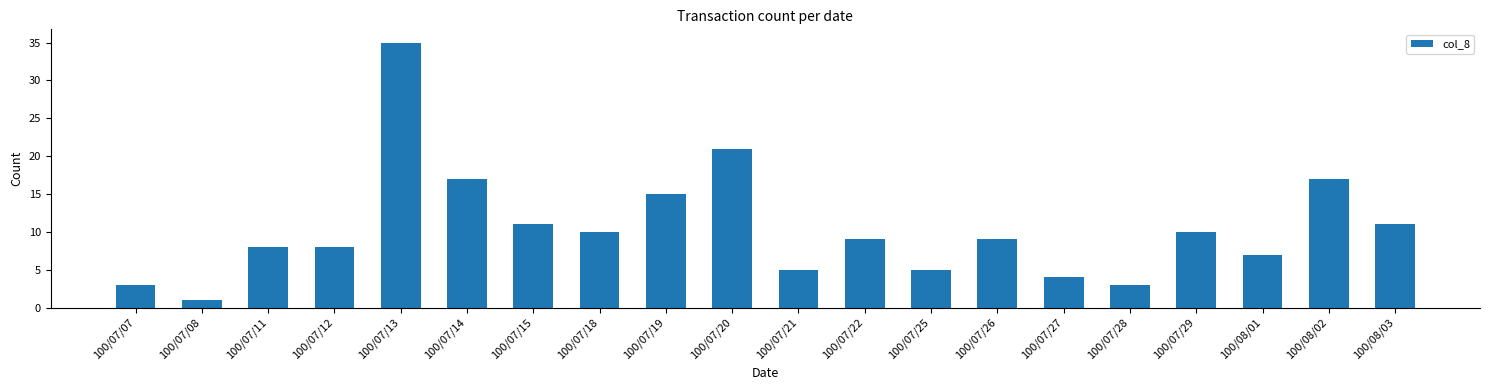

Reading right to left, extract all data points from this chart.

11	17	7	10	3	4	9	5	9	5	21	15	10	11	17	35	8	8	1	3